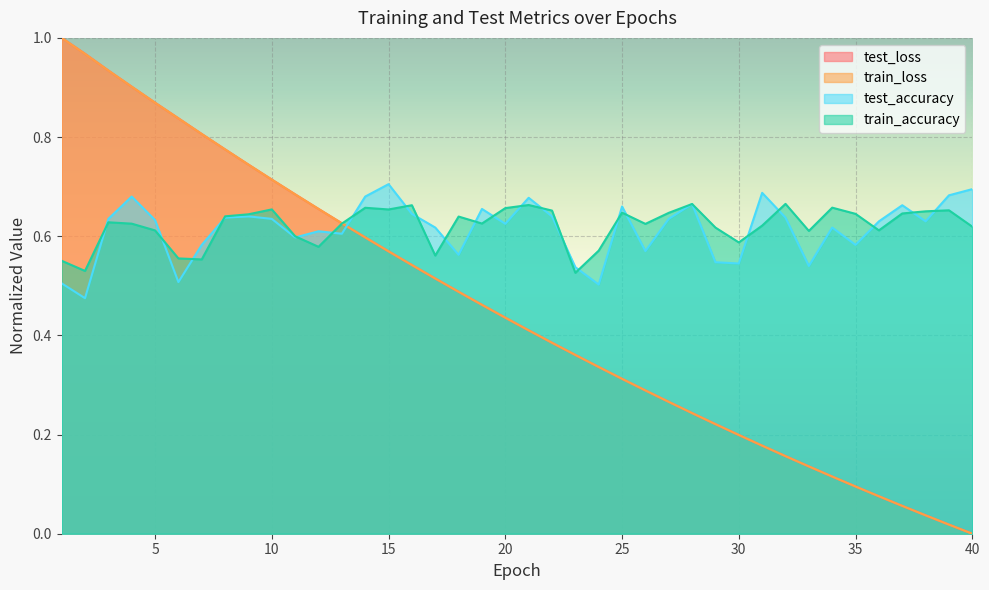

What is the value of the train_accuracy point at the 6th from the left?

0.6